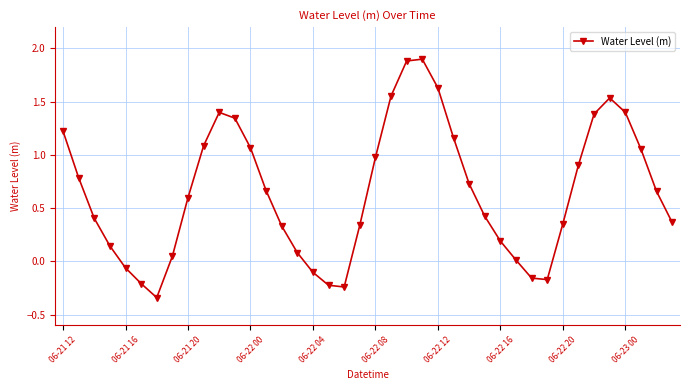

What is the maximum value shown in the chart?

1.9